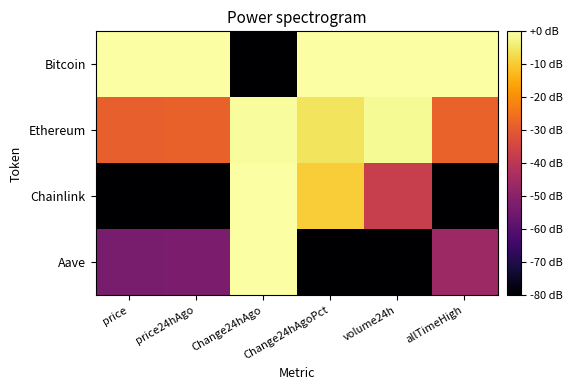

Which series has the largest total across all categories?

Bitcoin